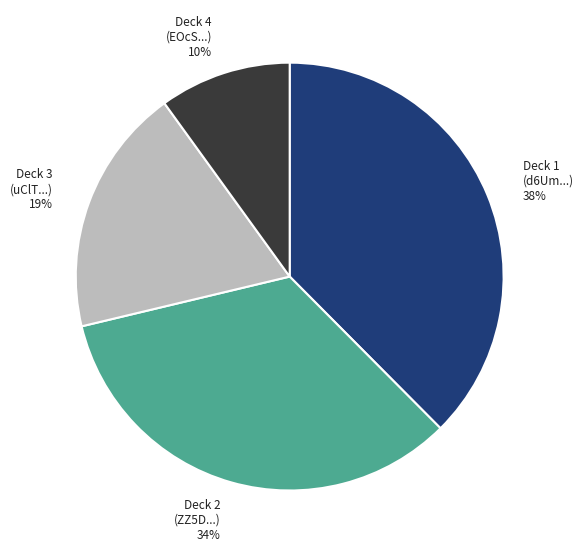

Rank the categories by value from highest to lowest.

Deck 1 (d6Um...) 38%, Deck 2 (ZZ5D...) 34%, Deck 3 (uClT...) 19%, Deck 4 (EOcS...) 10%